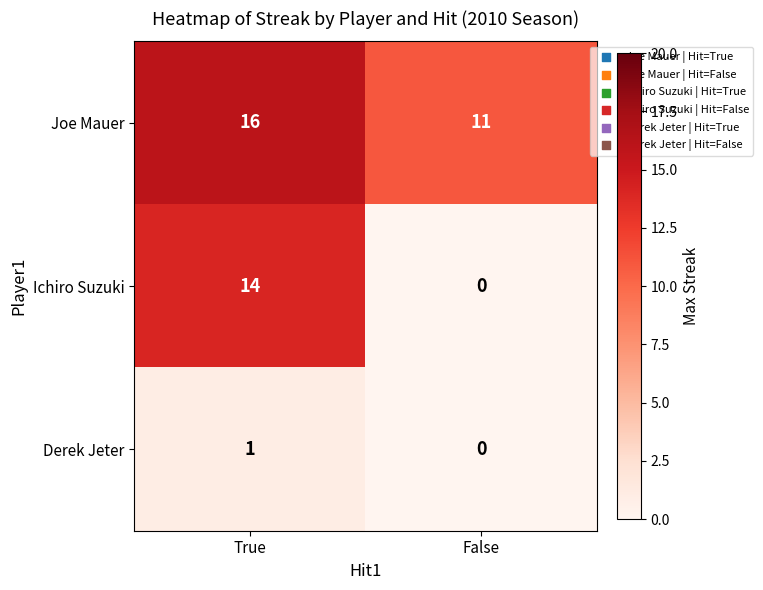

Is it true that Ichiro Suzuki equals 14 at True?

True